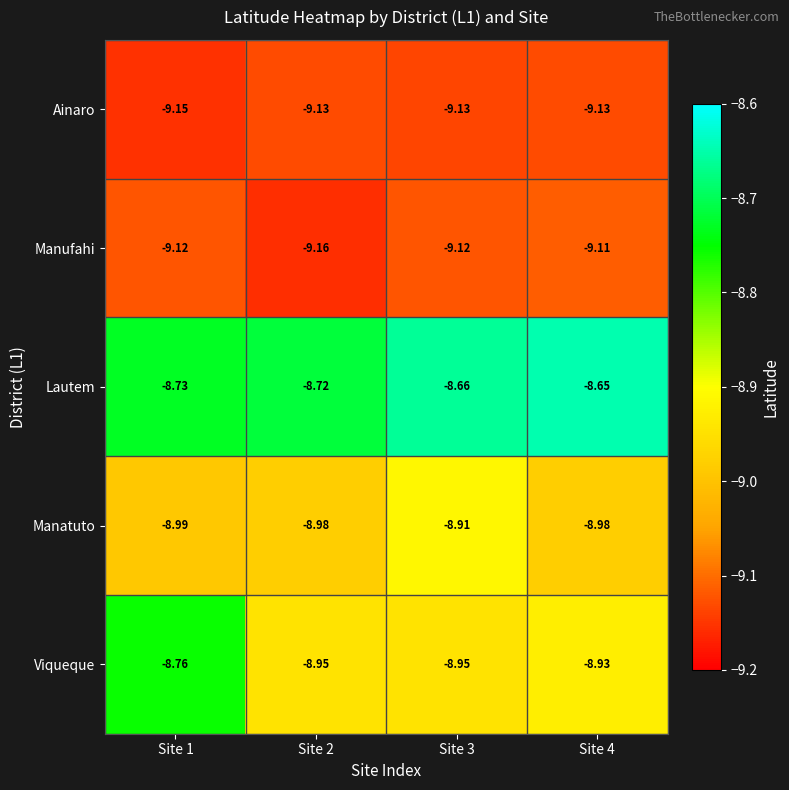

Which series has the widest spread of values?

Viqueque